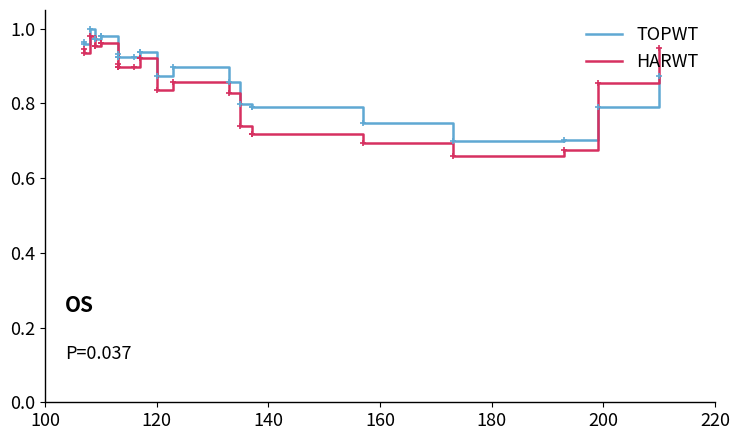

What is the total value across all series at 120?

1.7